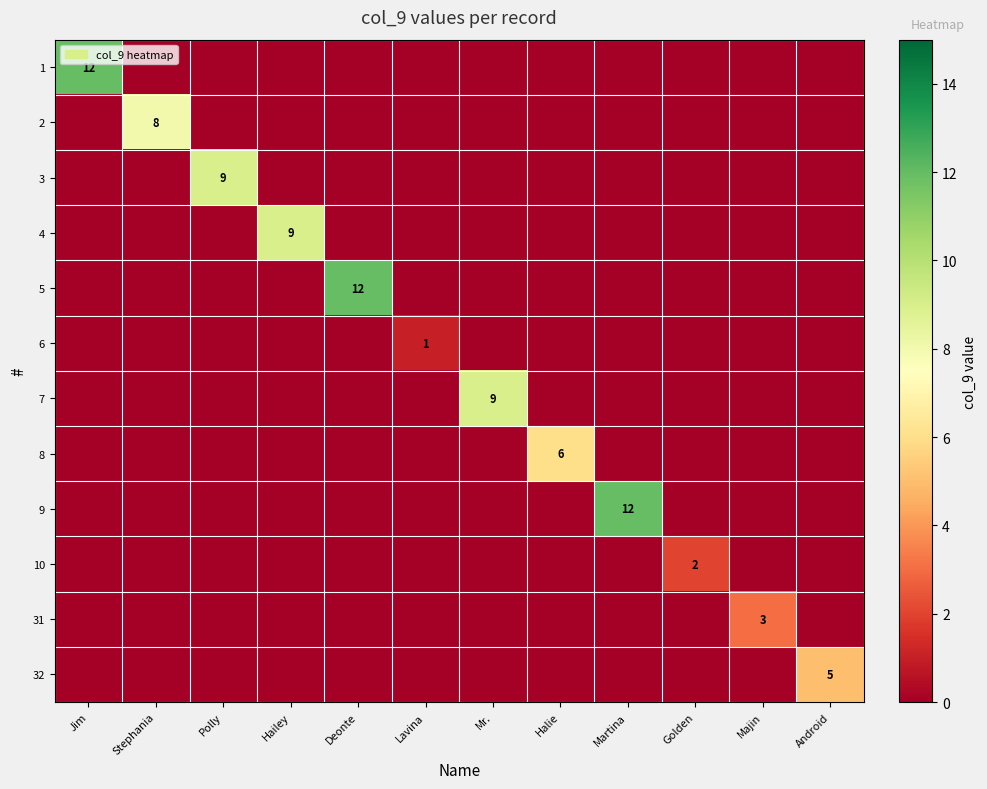

At which label is 31 closest to 1?

Jim